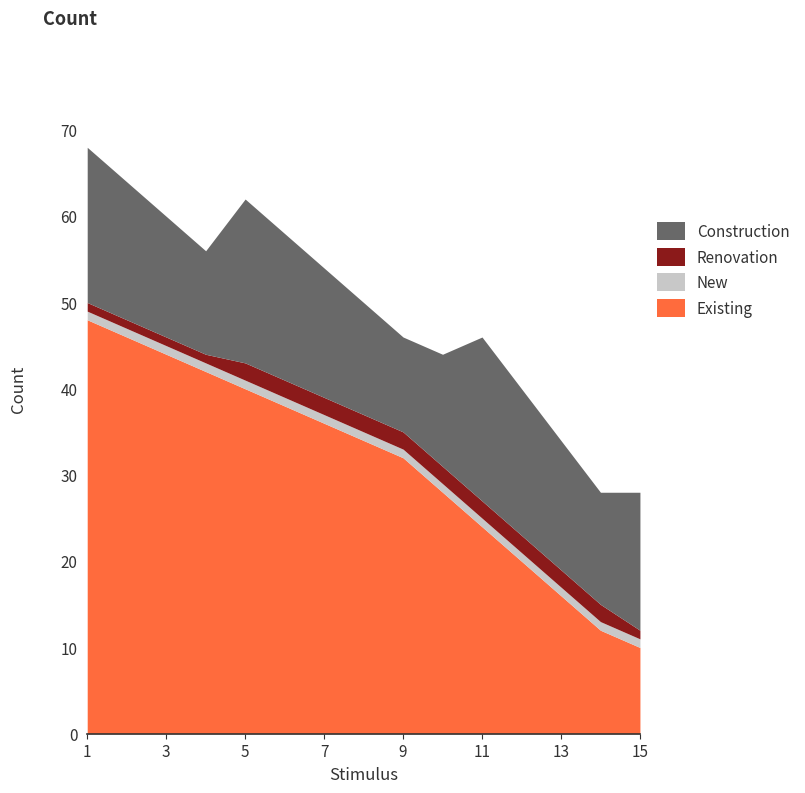

What is the sum of all Construction values?

228